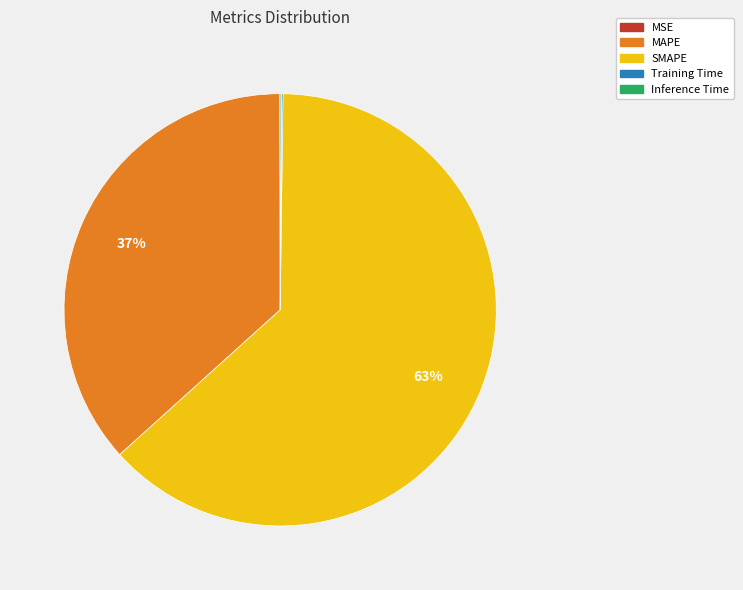

To the nearest percent, what percentage of the pie is MAPE?

37%